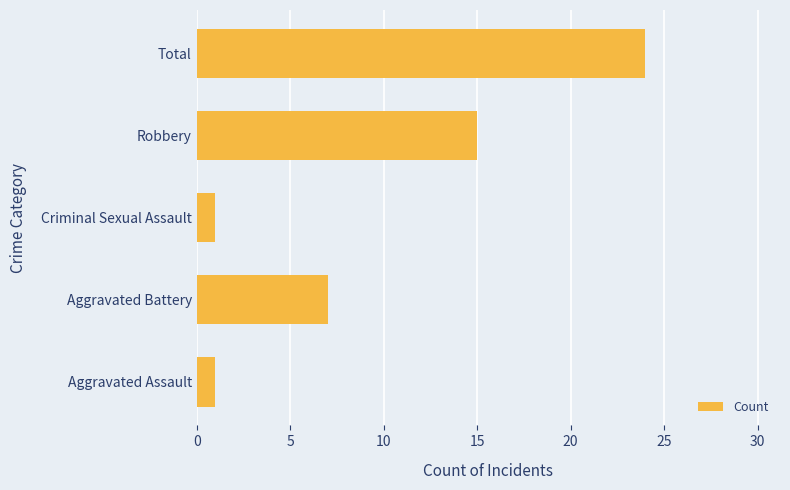

Read the value at Total.

24